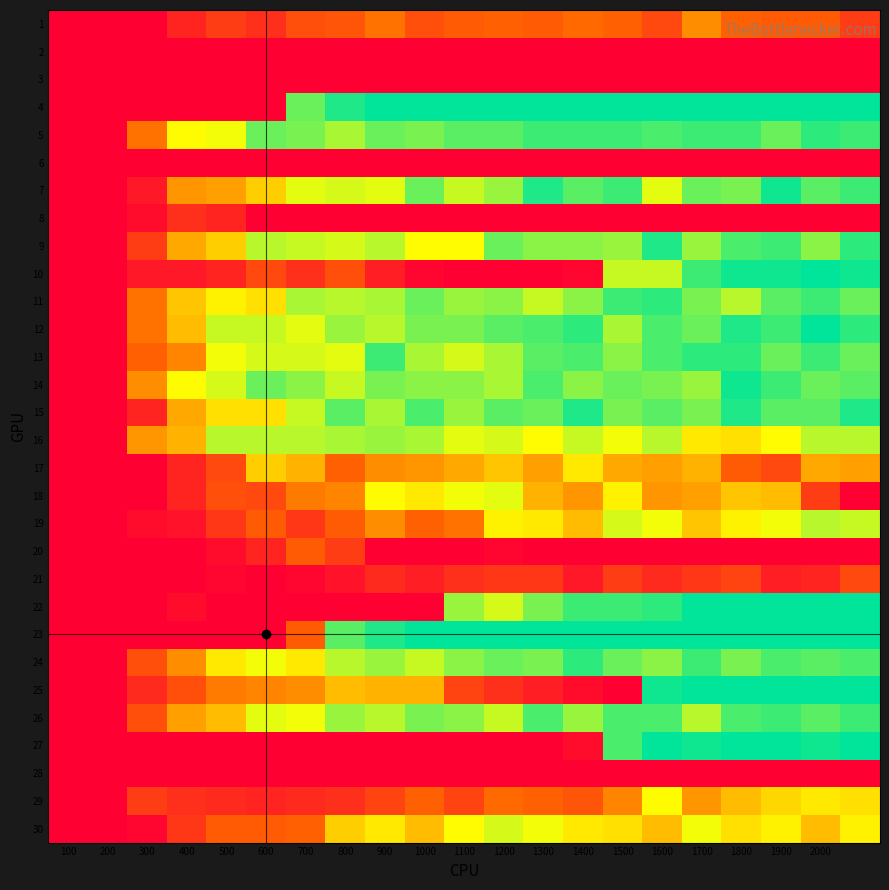

Which series has the largest total across all categories?

5